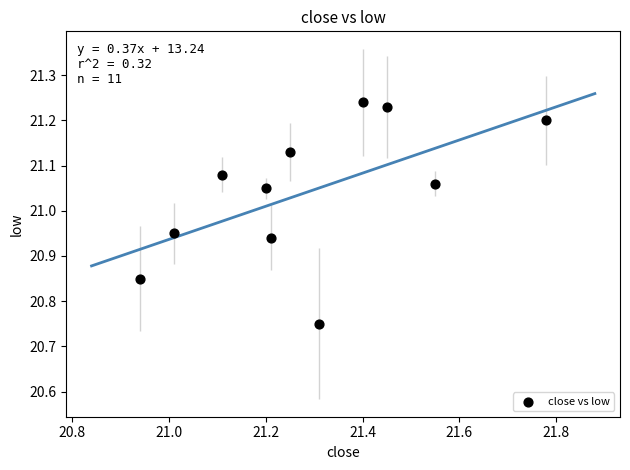

What is the average X value?

21.3